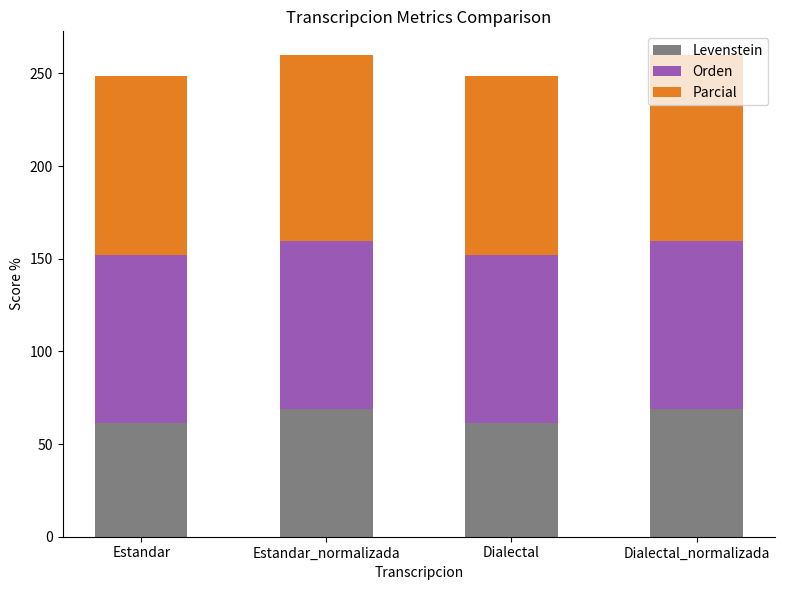

What is the average value of the Levenstein series?

65.1